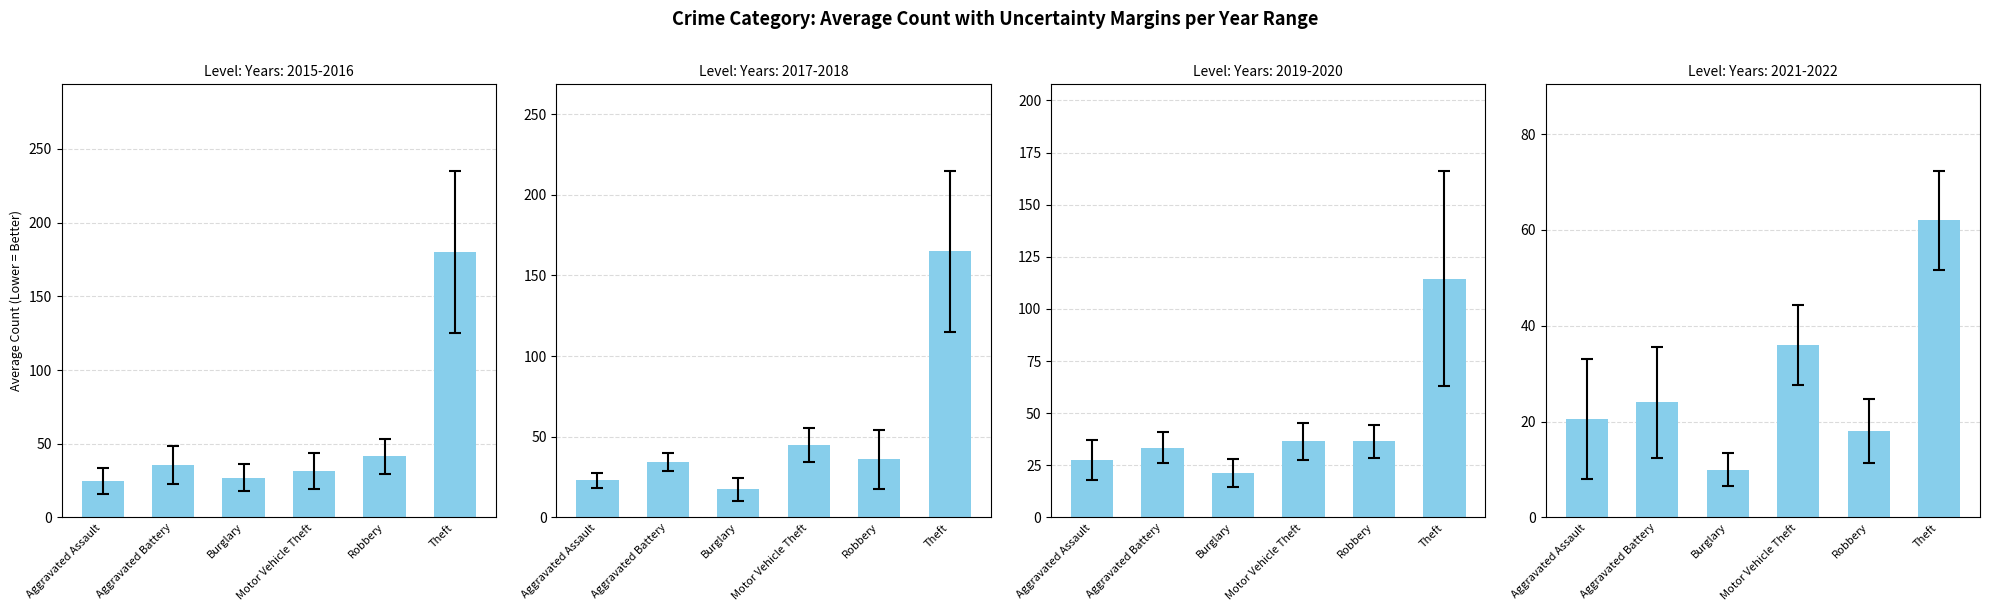

List the labels in order of value, largest first.

Theft, Motor Vehicle Theft, Aggravated Battery, Aggravated Assault, Robbery, Burglary